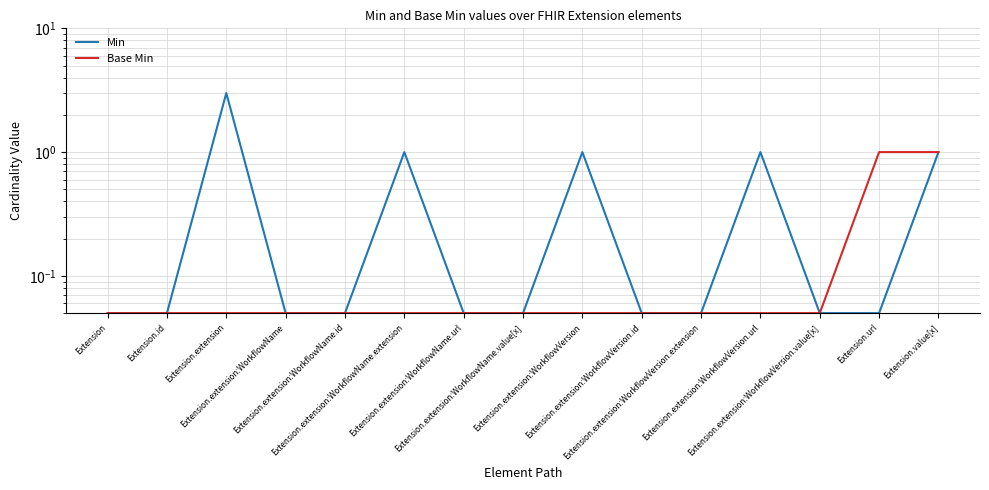

What is the average value of the Min series?

0.5